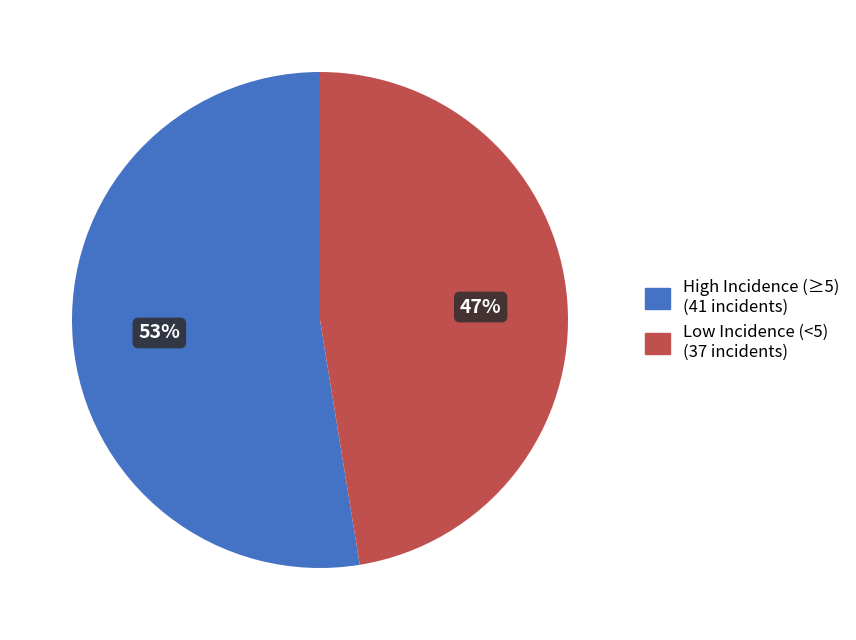

Is there a majority slice in this chart?

Yes